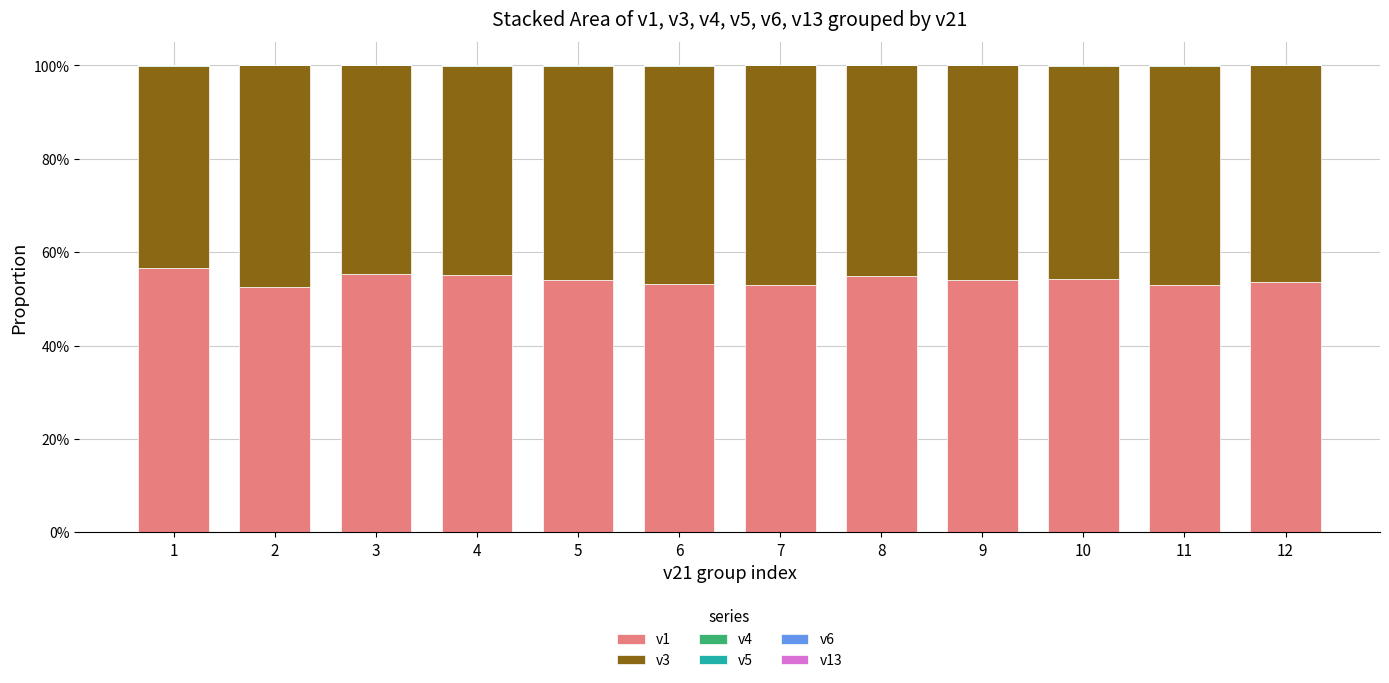

List the series in order of their peak value, highest first.

v1, v3, v4, v13, v5, v6